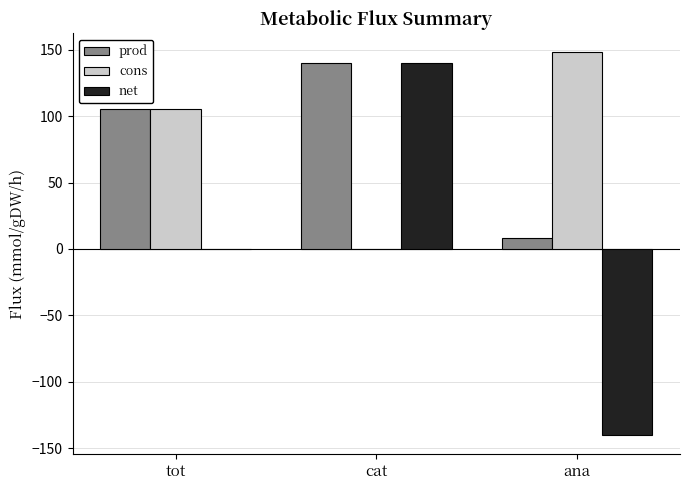

What are all the series names shown in the legend?

prod, cons, net